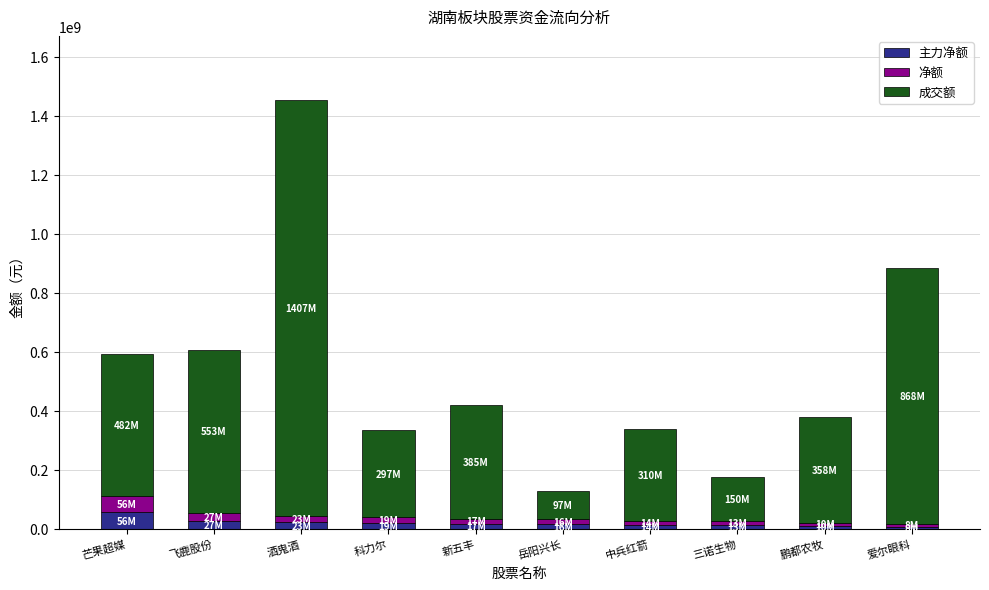

At which category is the sum across all series the highest?

酒鬼酒